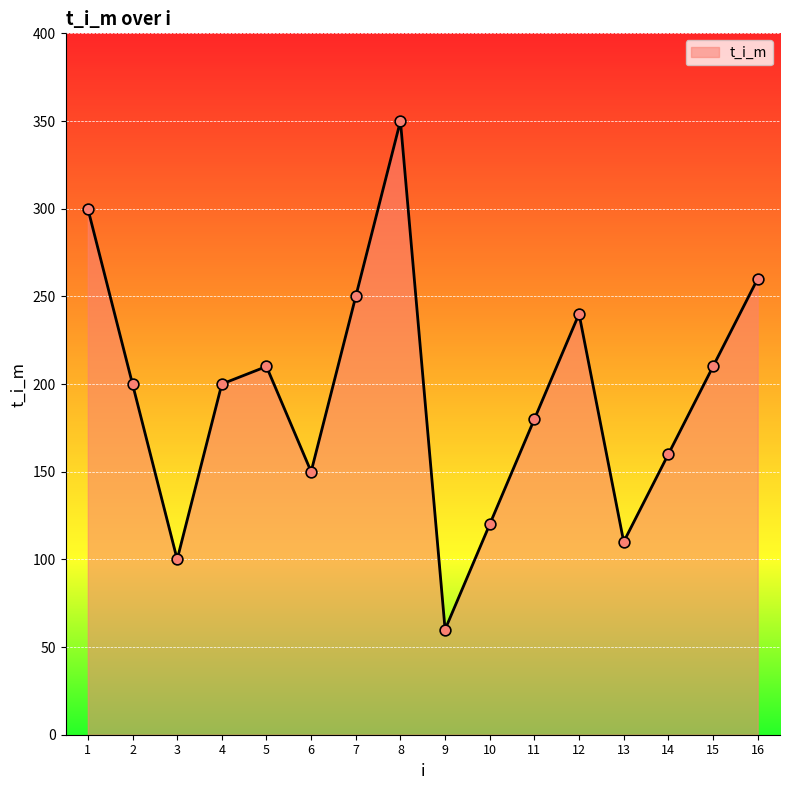

What is the change in value from 6 to 15?

+60